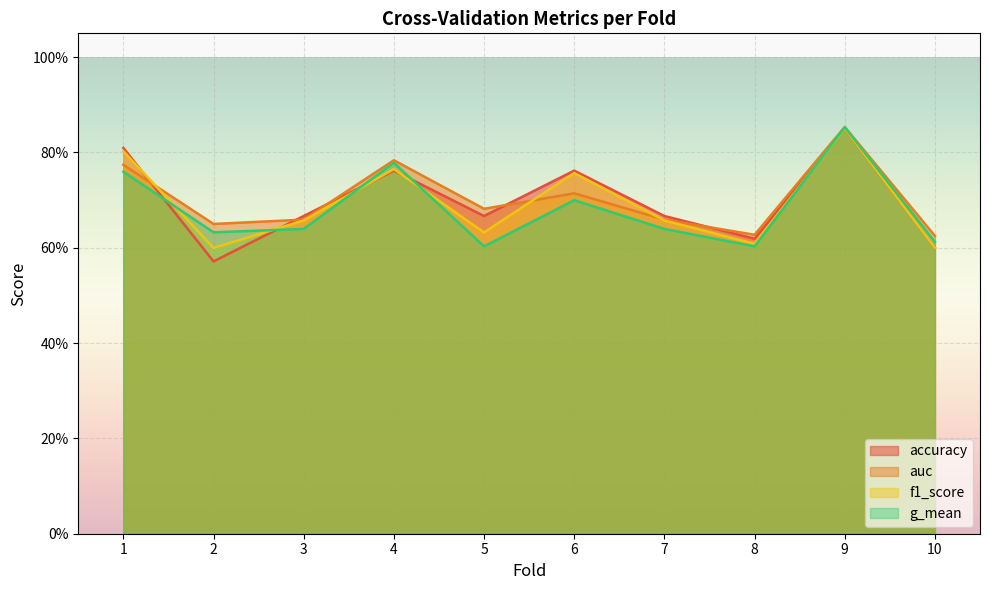

List the series in order of their overall mean, highest first.

auc, accuracy, f1_score, g_mean